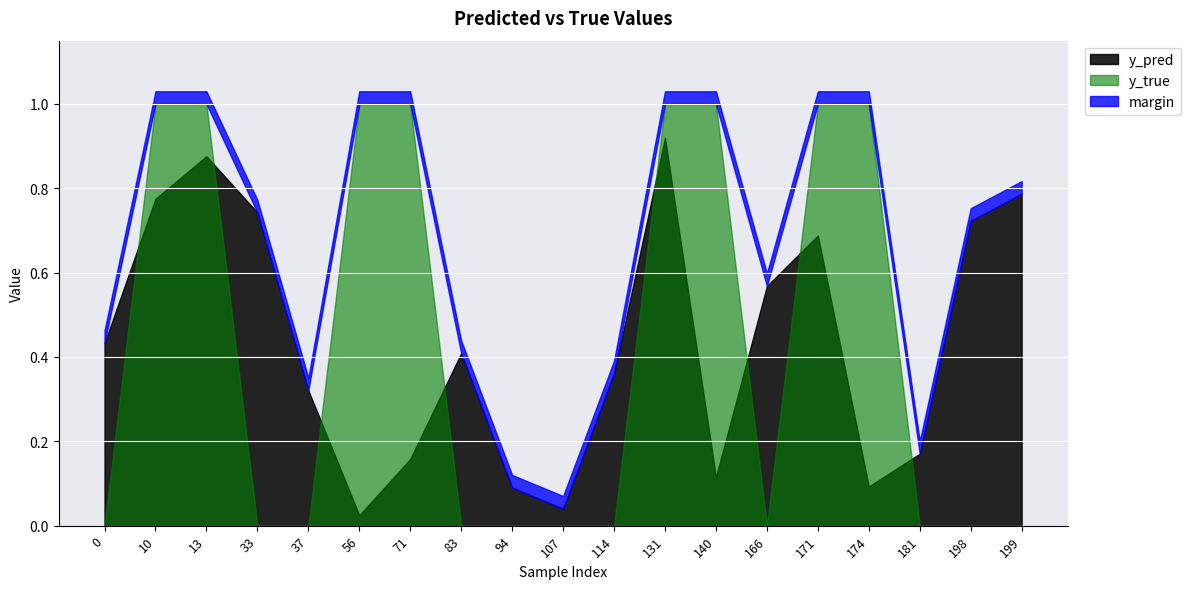

How many values in the y_true series exceed 0?

8